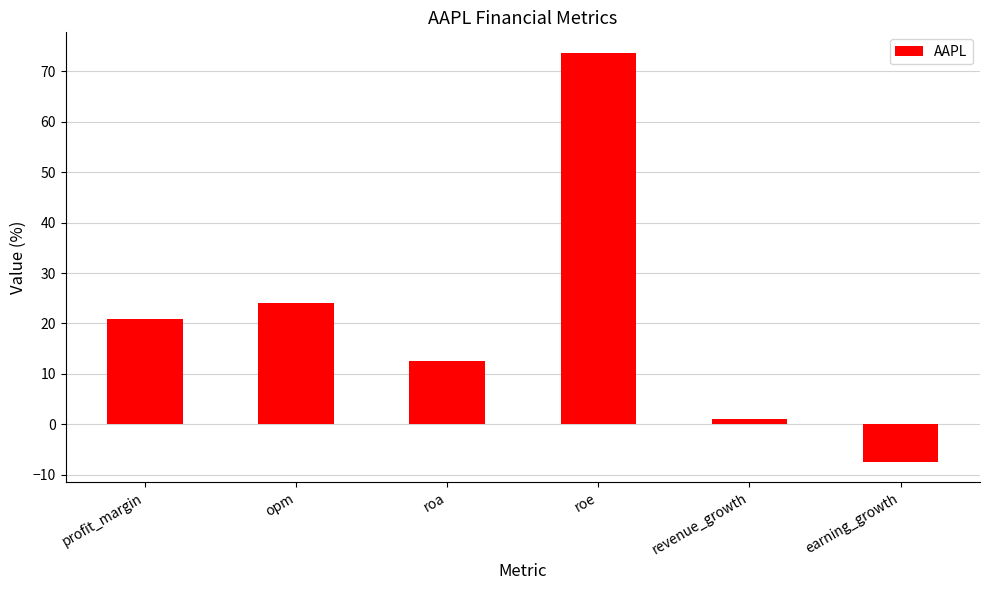

What position from the left is opm?

2